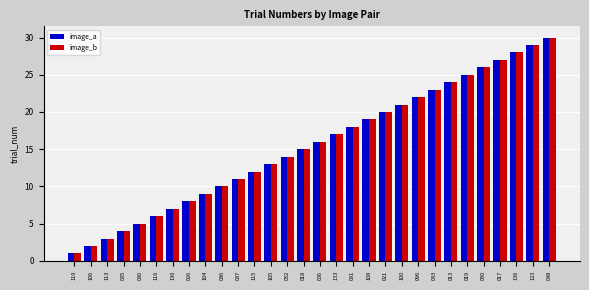

Reading left to right, extract all data points from this chart.

image_a: 119=1	106=2	113=3	085=4	080=5	116=6	130=7	026=8	104=9	086=10	087=11	115=12	105=13	032=14	018=15	006=16	133=17	081=18	108=19	021=20	100=21	096=22	043=23	013=24	019=25	030=26	017=27	136=28	123=29	048=30
image_b: 119=1	106=2	113=3	085=4	080=5	116=6	130=7	026=8	104=9	086=10	087=11	115=12	105=13	032=14	018=15	006=16	133=17	081=18	108=19	021=20	100=21	096=22	043=23	013=24	019=25	030=26	017=27	136=28	123=29	048=30